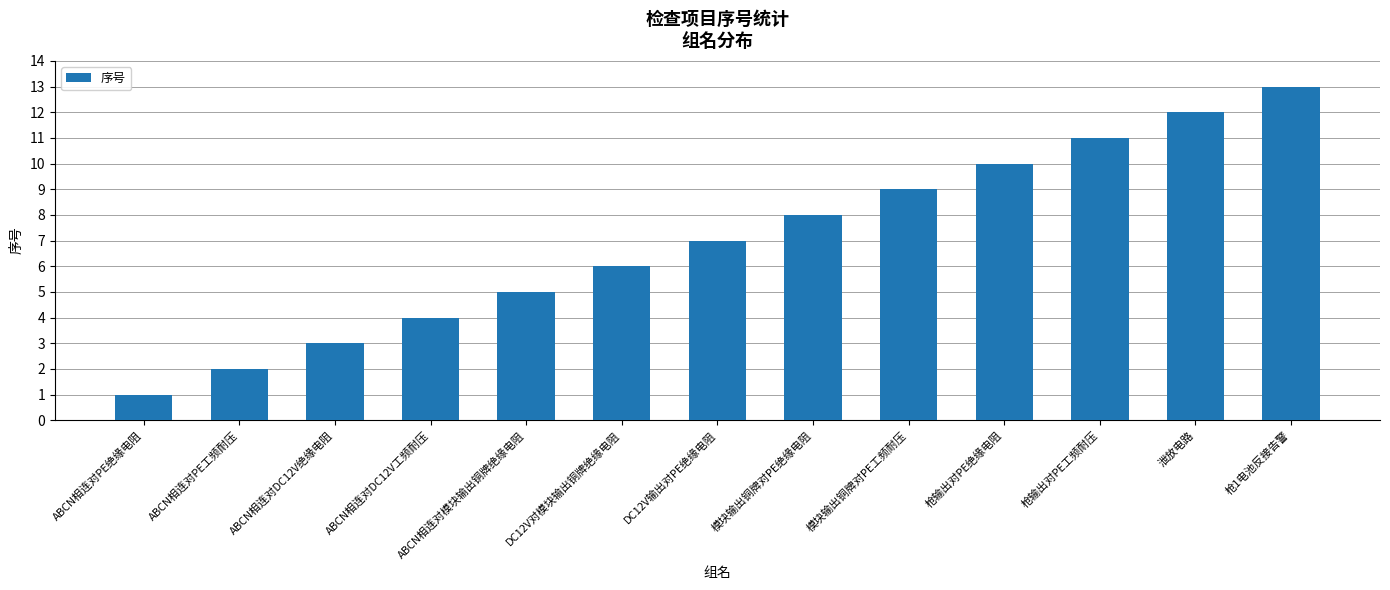

List the labels in order of value, largest first.

枪1电池反接告警, 泄放电路, 枪输出对PE工频耐压, 枪输出对PE绝缘电阻, 模块输出铜牌对PE工频耐压, 模块输出铜牌对PE绝缘电阻, DC12V输出对PE绝缘电阻, DC12V对模块输出铜牌绝缘电阻, ABCN相连对模块输出铜牌绝缘电阻, ABCN相连对DC12V工频耐压, ABCN相连对DC12V绝缘电阻, ABCN相连对PE工频耐压, ABCN相连对PE绝缘电阻